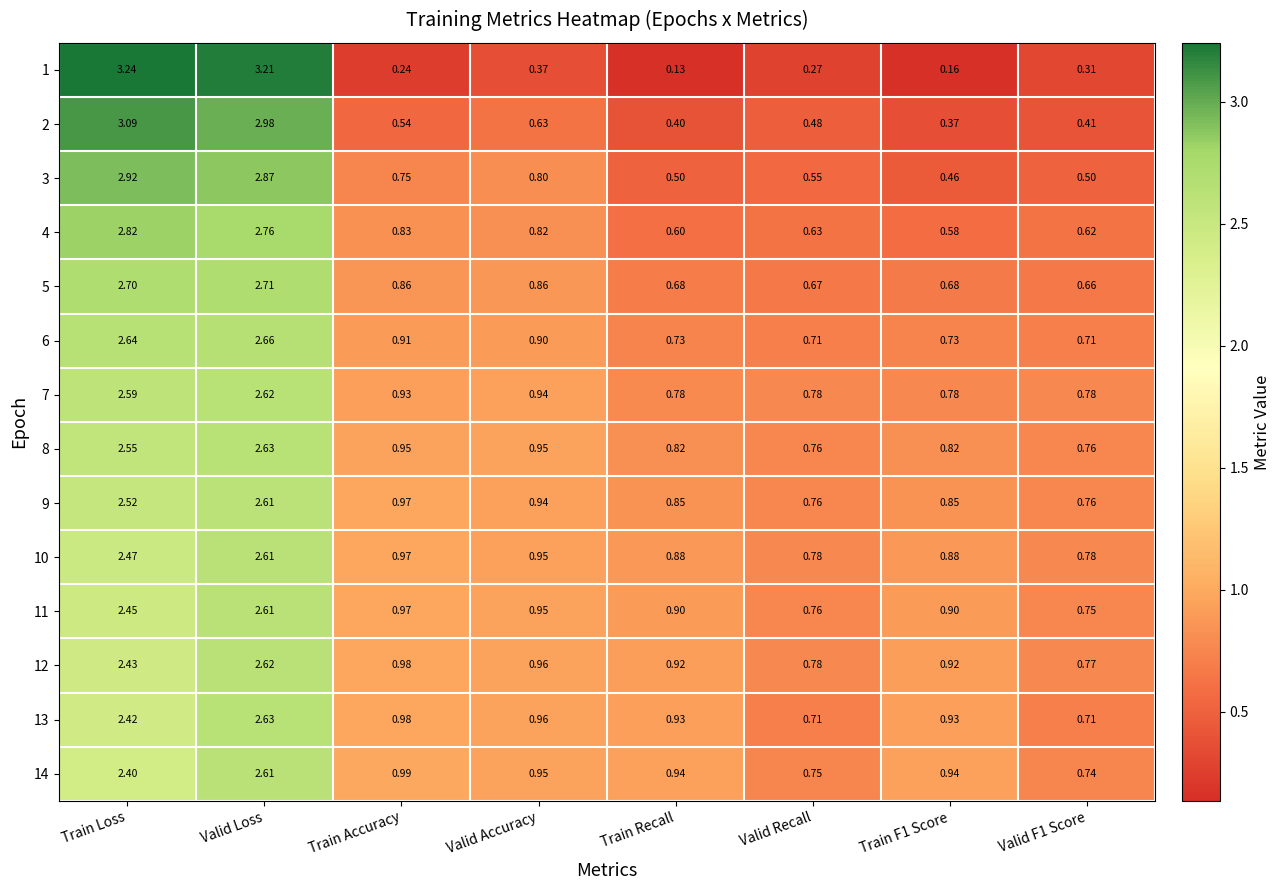

Where is 10 nearest to the value 1?

Train Accuracy